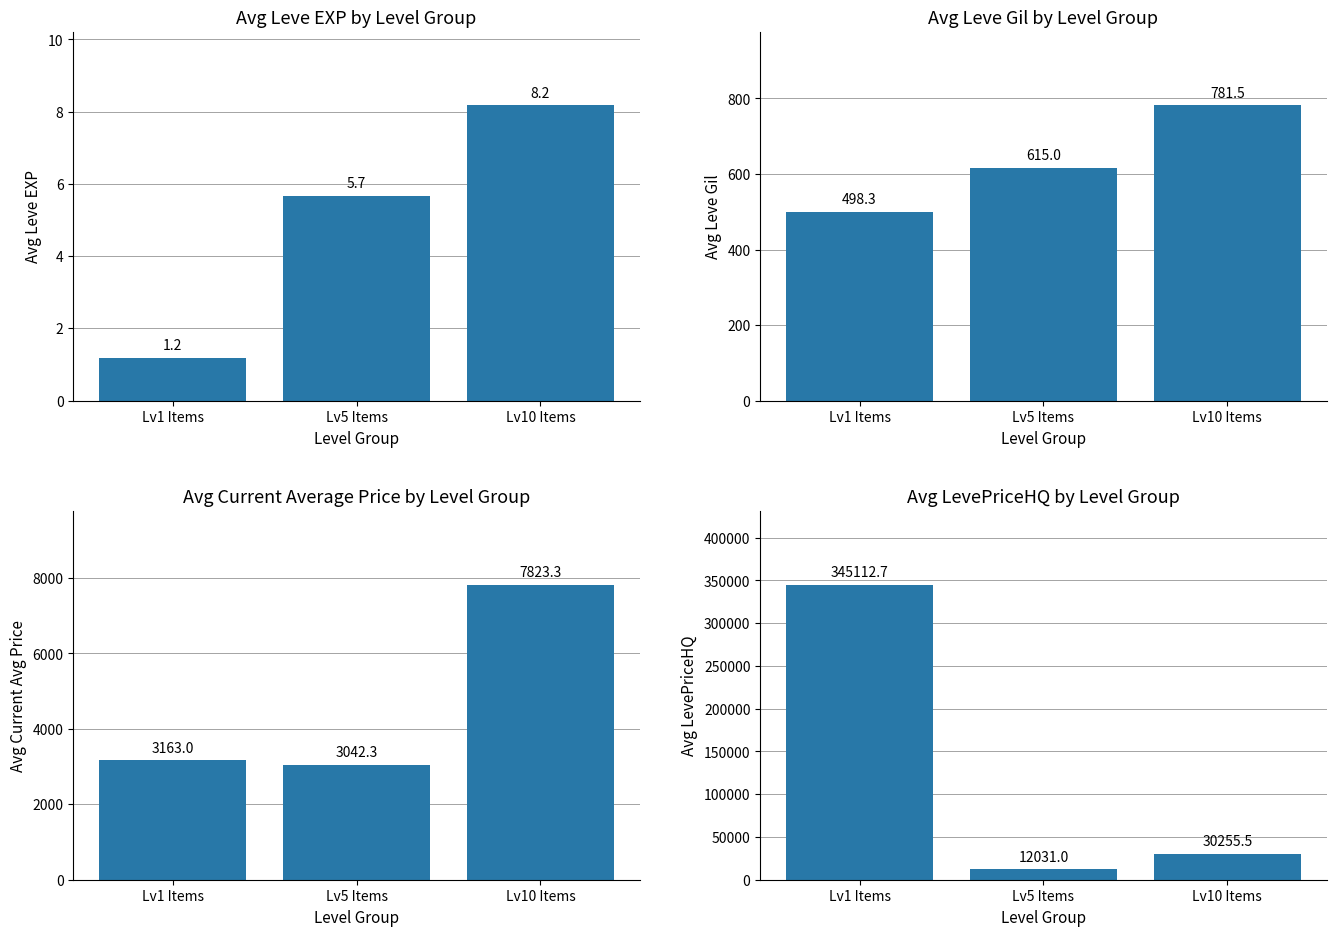

What is the difference between the Avg Leve EXP values at Lv5 Items and Lv10 Items?

2.5